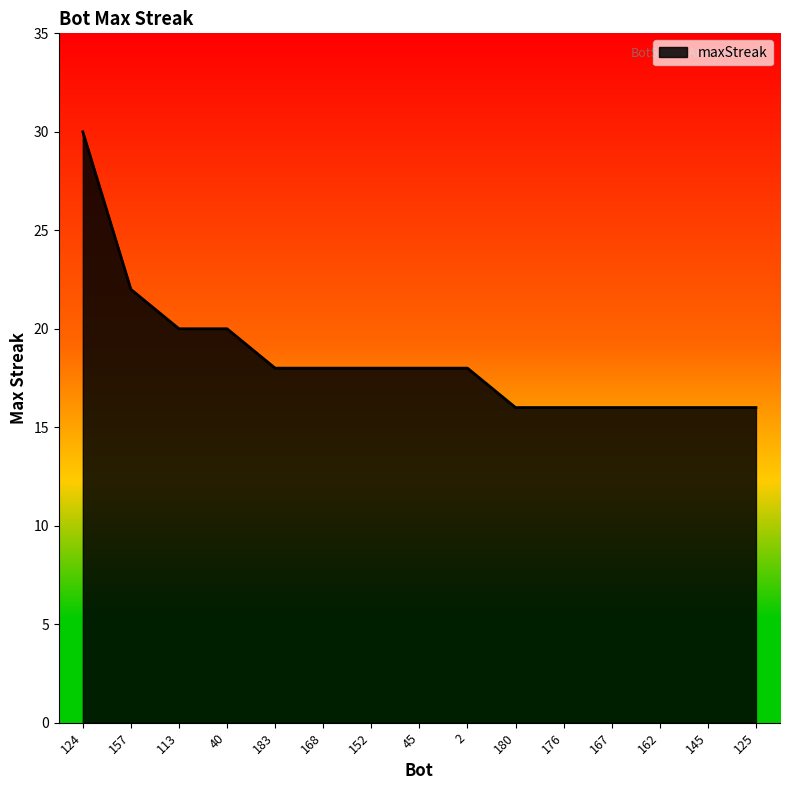

What is the greatest value displayed?

30